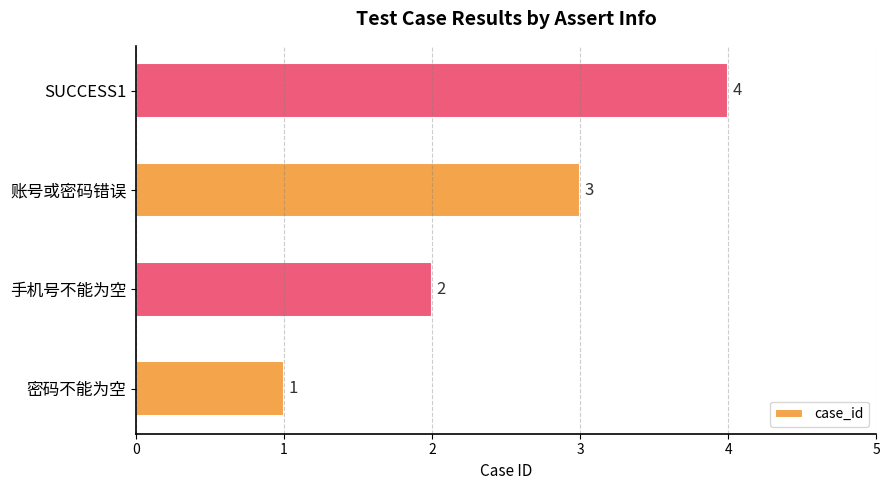

True or false: the data shows 4 at SUCCESS1.

True